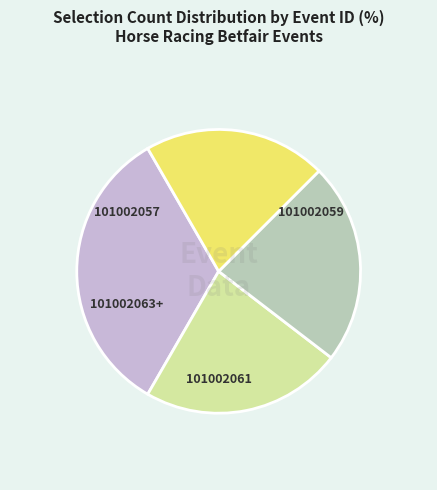

Approximately how many times larger is the value at 101002057 compared to 101002059?

1.5